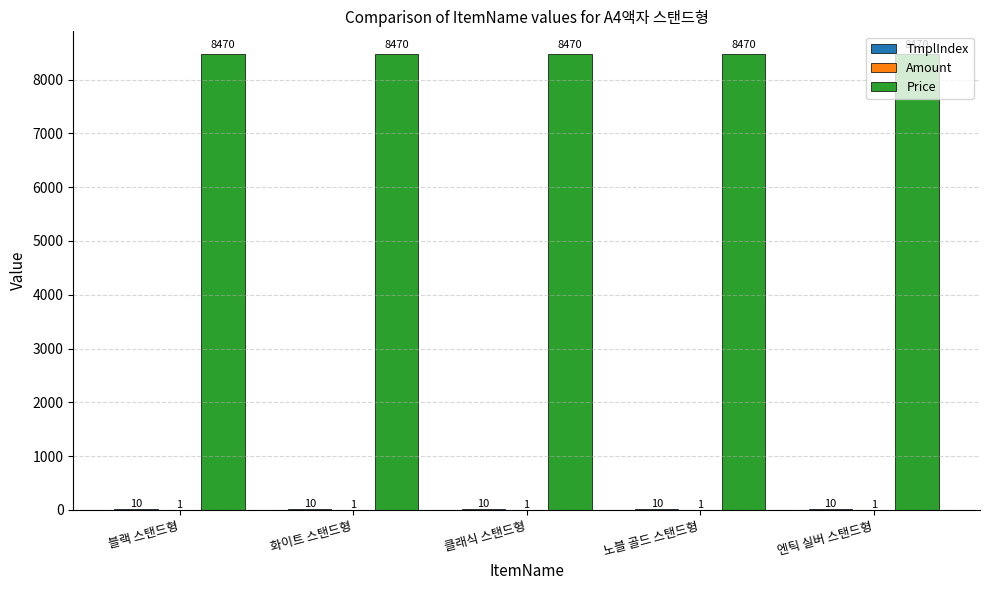

What is the sum of the Price values at 블랙 스탠드형 and 엔틱 실버 스탠드형?

16940